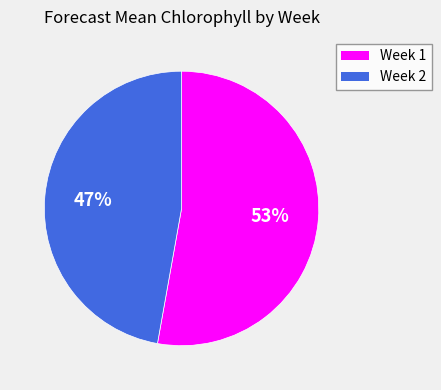

To the nearest percent, what is the difference between the largest and smallest slice percentages?

6%